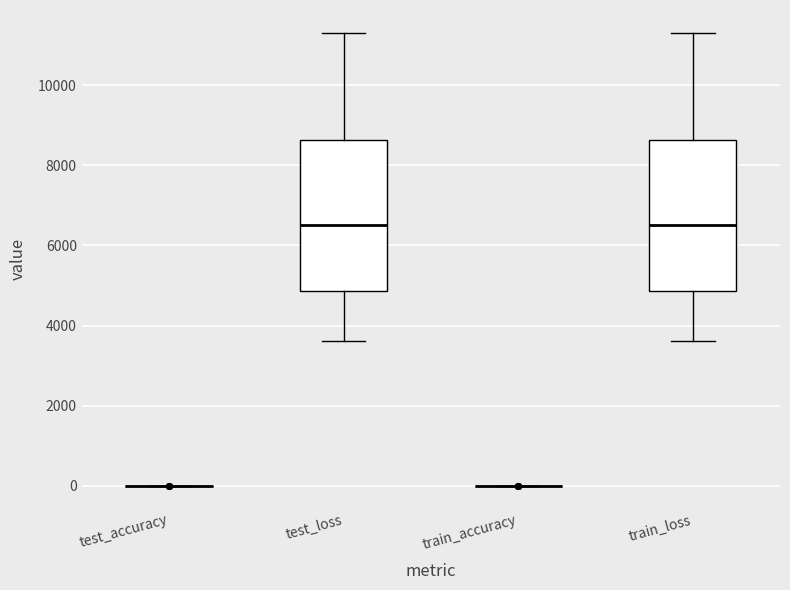

Reading left to right, transcribe this box plot: for each box, give where its median line is, the range the box spans, and where its two whiskers end, as read against the y-axis. The values are not printed on the chart, so give them approximately, as read against the axis.

test_accuracy: box collapsed to a line at 0, whiskers 0 to 0
test_loss: median 6600, box 4800 to 8600, whiskers 3600 to 11400
train_accuracy: box collapsed to a line at 0, whiskers 0 to 0
train_loss: median 6600, box 4800 to 8600, whiskers 3600 to 11400